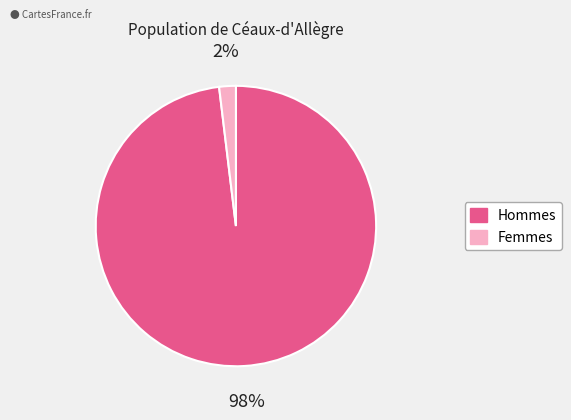

Is there a majority slice in this chart?

Yes